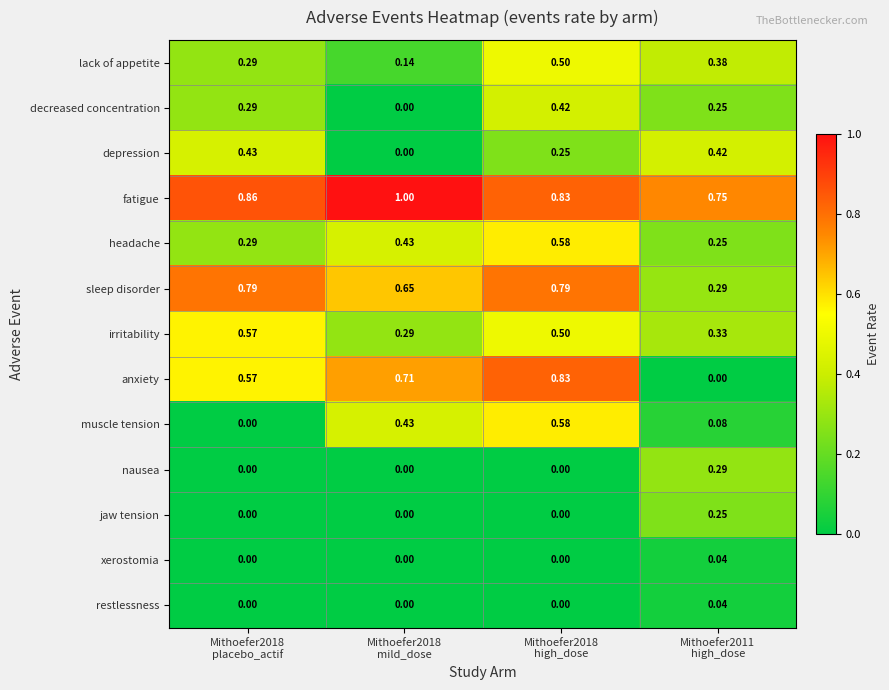

What is the total value across all series at Mithoefer2011
high_dose?

3.4